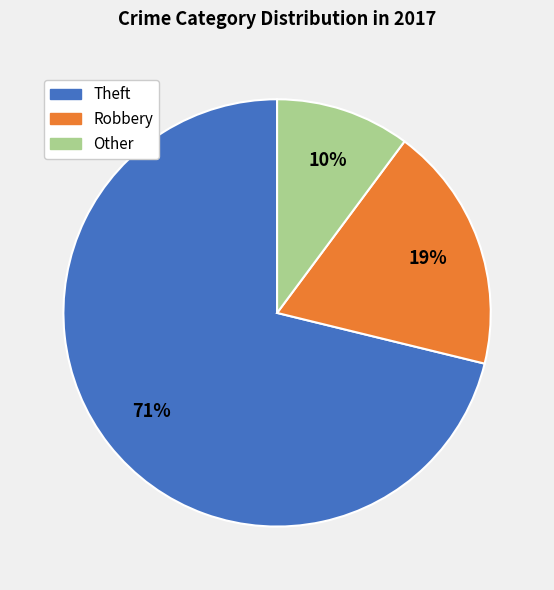

How many segments does this pie chart have?

3